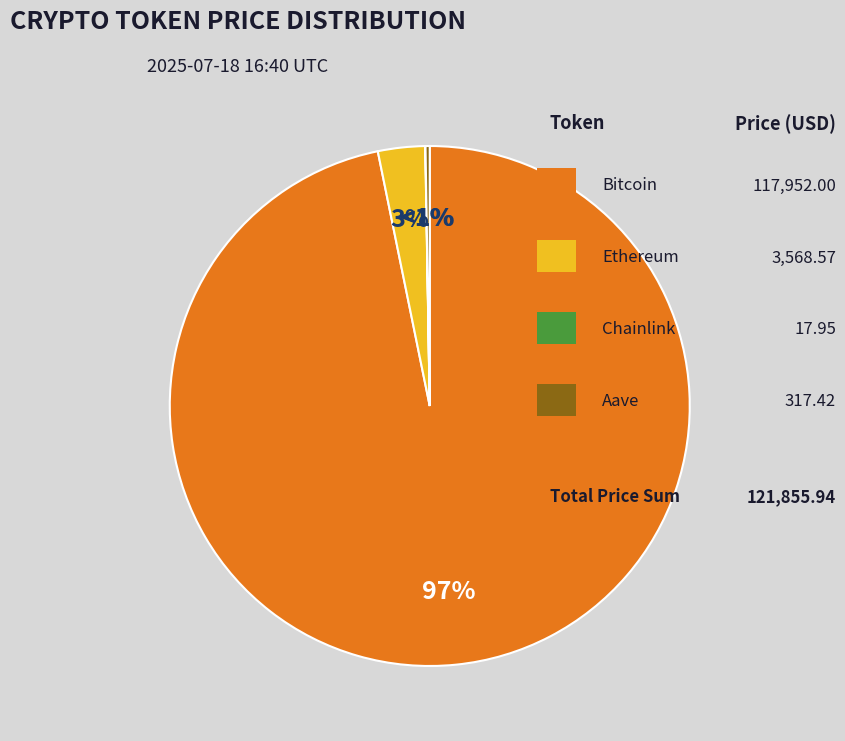

The Ethereum slice represents 3% of the pie. True or false?

True